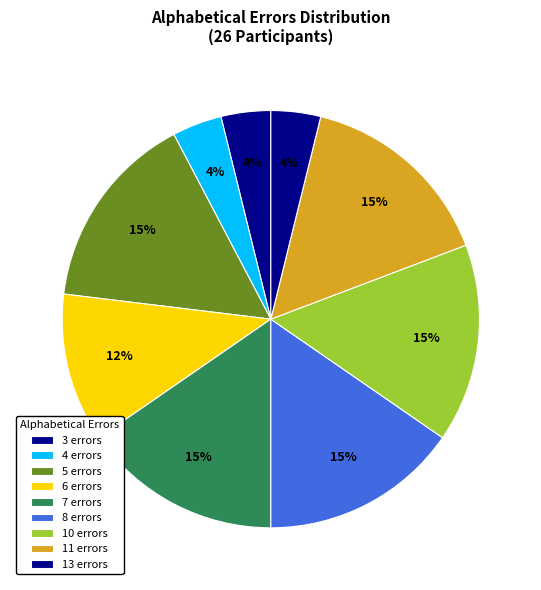

How many segments does this pie chart have?

9